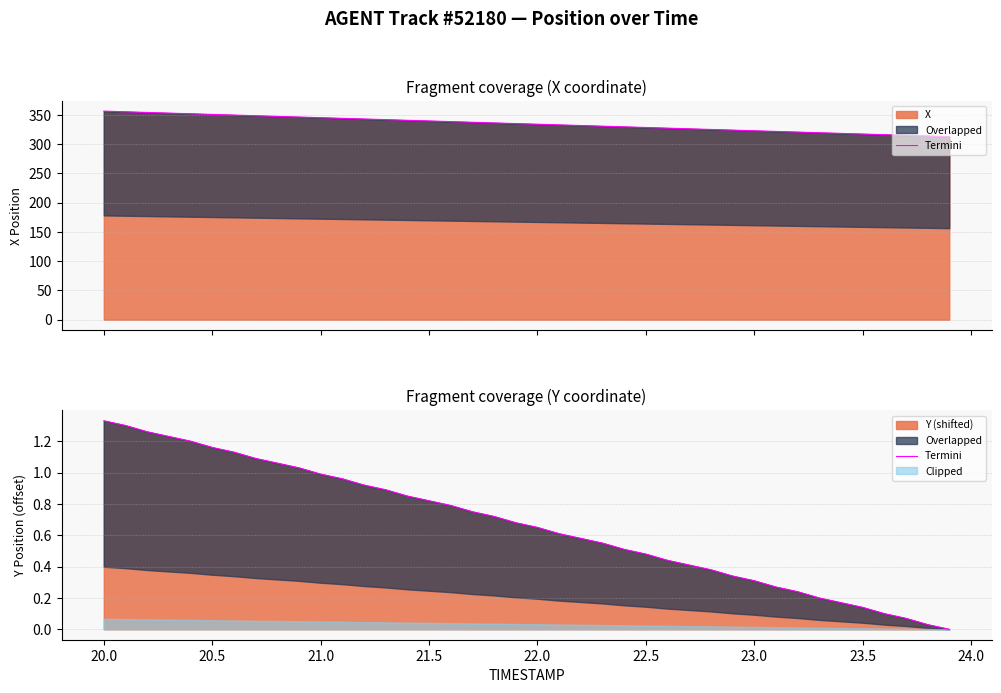

Does the chart have visible grid lines?

Yes